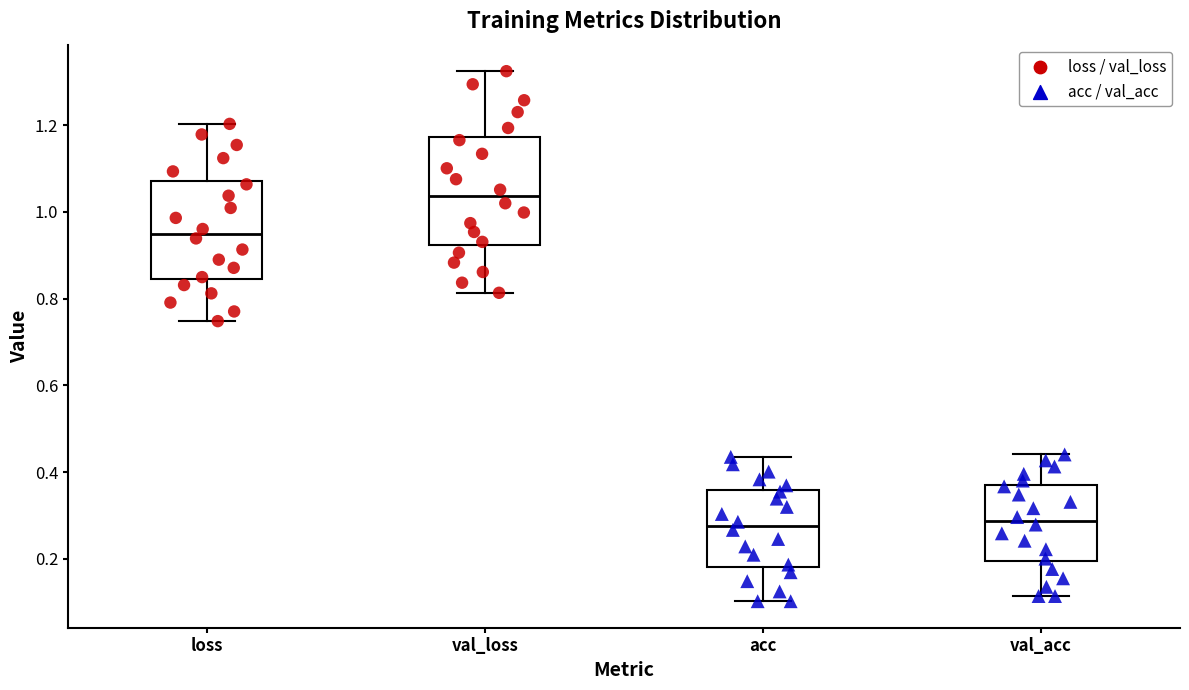

Reading left to right, transcribe this box plot: for each box, give where its median line is, the range the box spans, and where its two whiskers end, as read against the y-axis. The values are not printed on the chart, so give them approximately, as read against the axis.

loss: median 0.94, box 0.84 to 1.08, whiskers 0.74 to 1.20
val_loss: median 1.04, box 0.92 to 1.18, whiskers 0.82 to 1.32
acc: median 0.28, box 0.18 to 0.36, whiskers 0.10 to 0.44
val_acc: median 0.28, box 0.20 to 0.38, whiskers 0.12 to 0.44